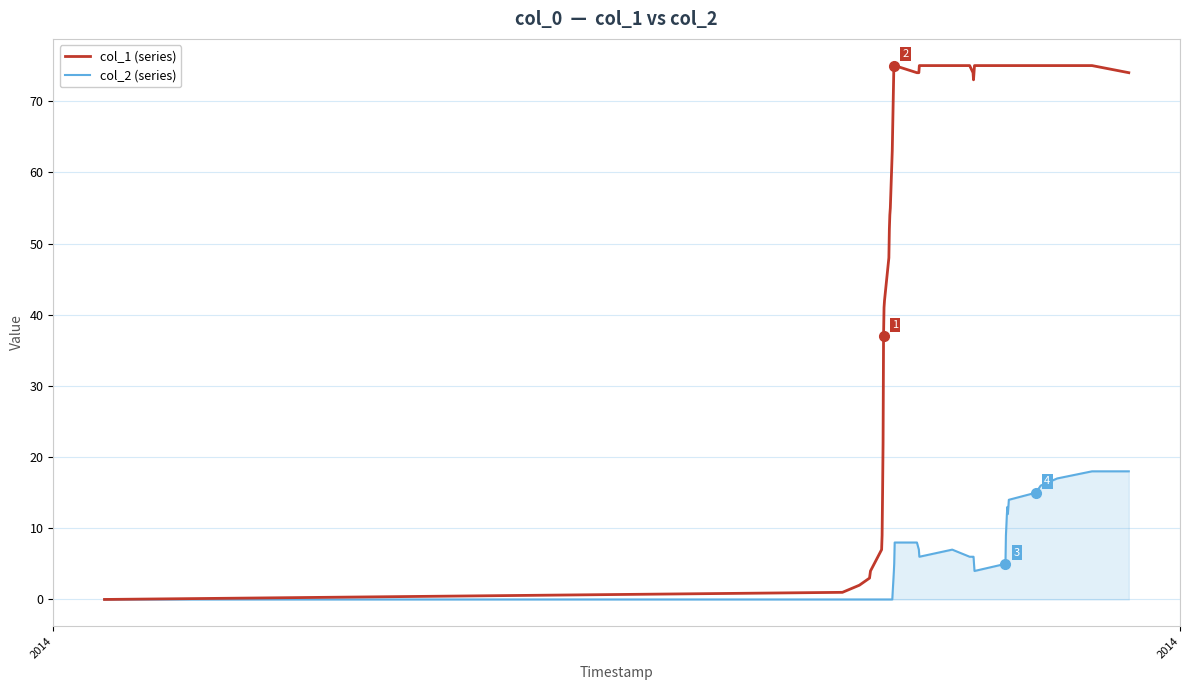

What is the greatest value displayed?

75